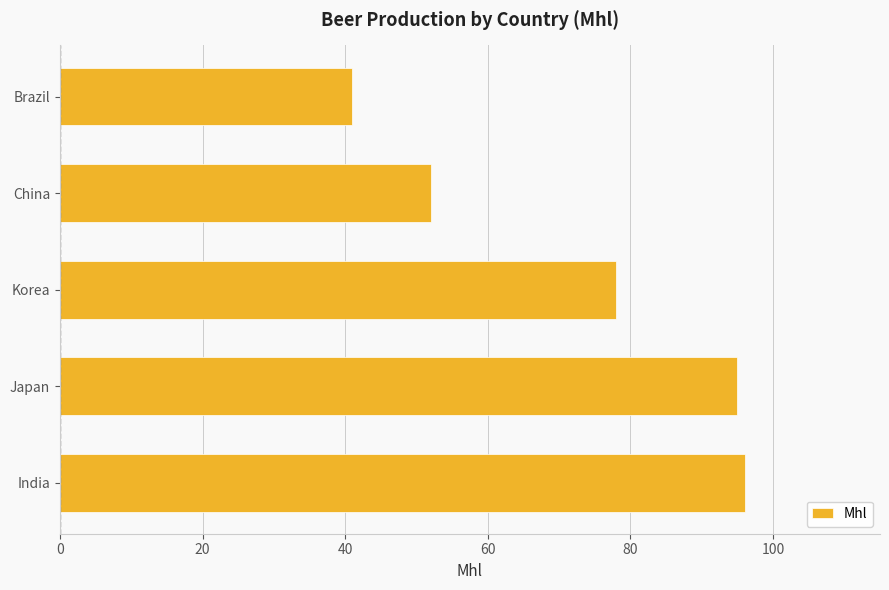

What is the difference between the maximum and minimum values?

55